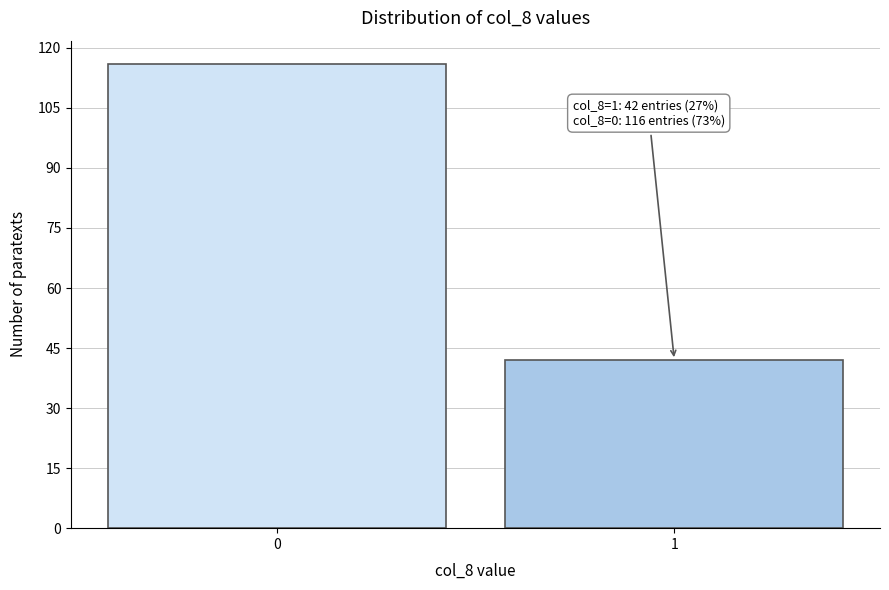

Reading left to right, what are all the values shown in this chart?

0=116	1=42